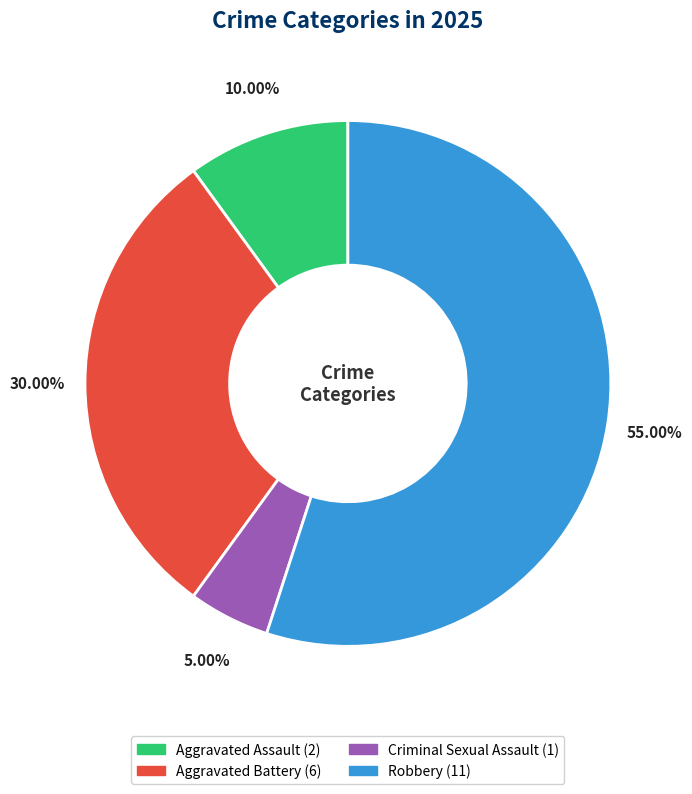

Does any single category account for the majority?

Yes